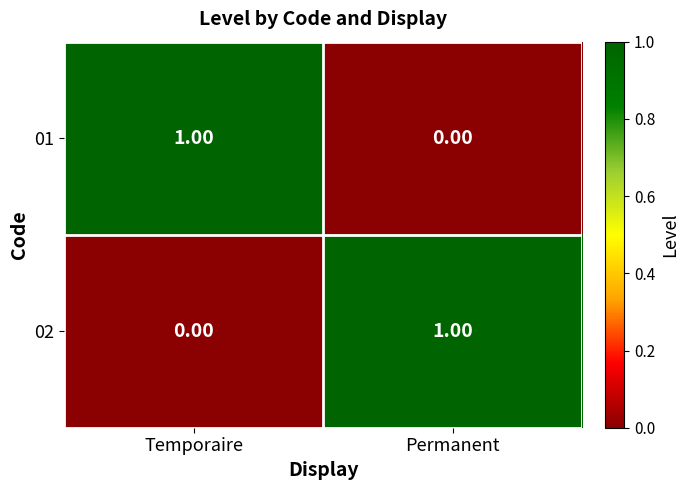

At Temporaire, list the series in order from largest to smallest.

01, 02